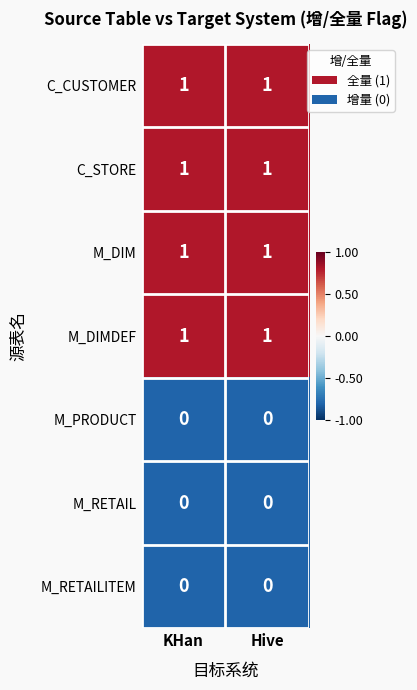

What is the total value across all series at Hive?

4